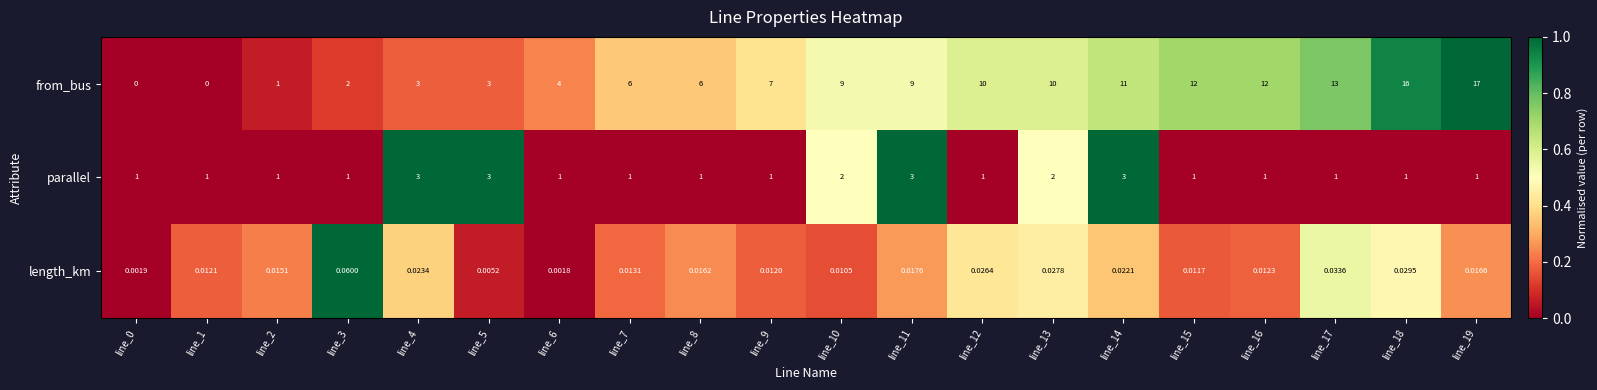

Which series has the widest spread of values?

from_bus